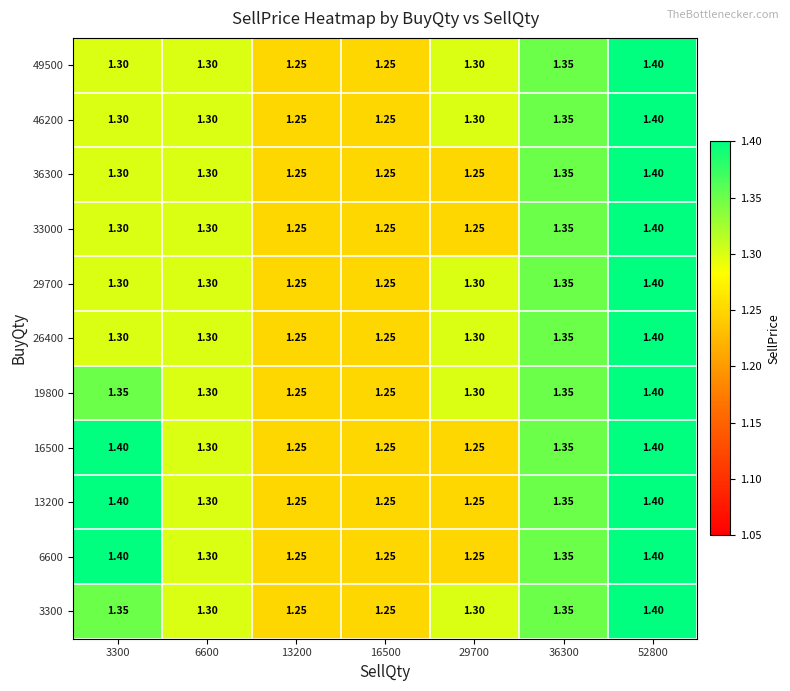

What is the total value across all series at 29700?

14.1